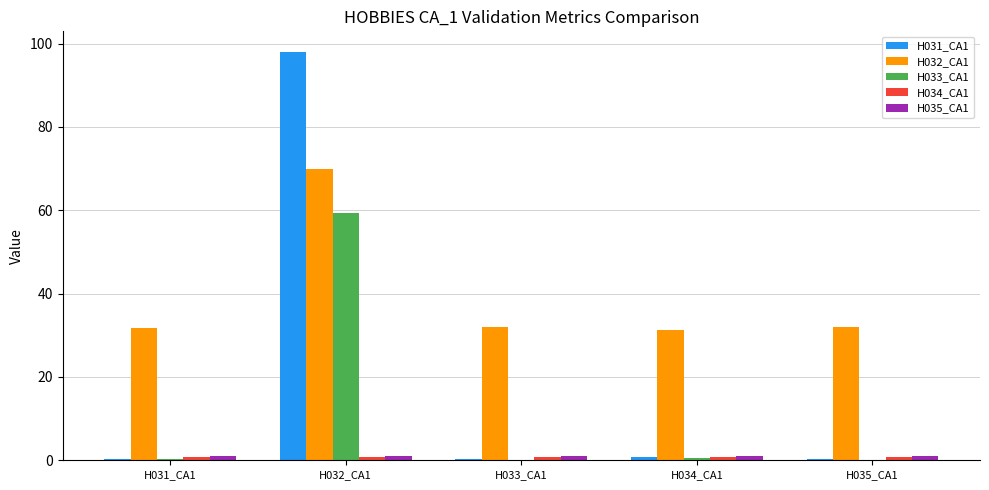

At which category is the sum across all series the highest?

H032_CA1